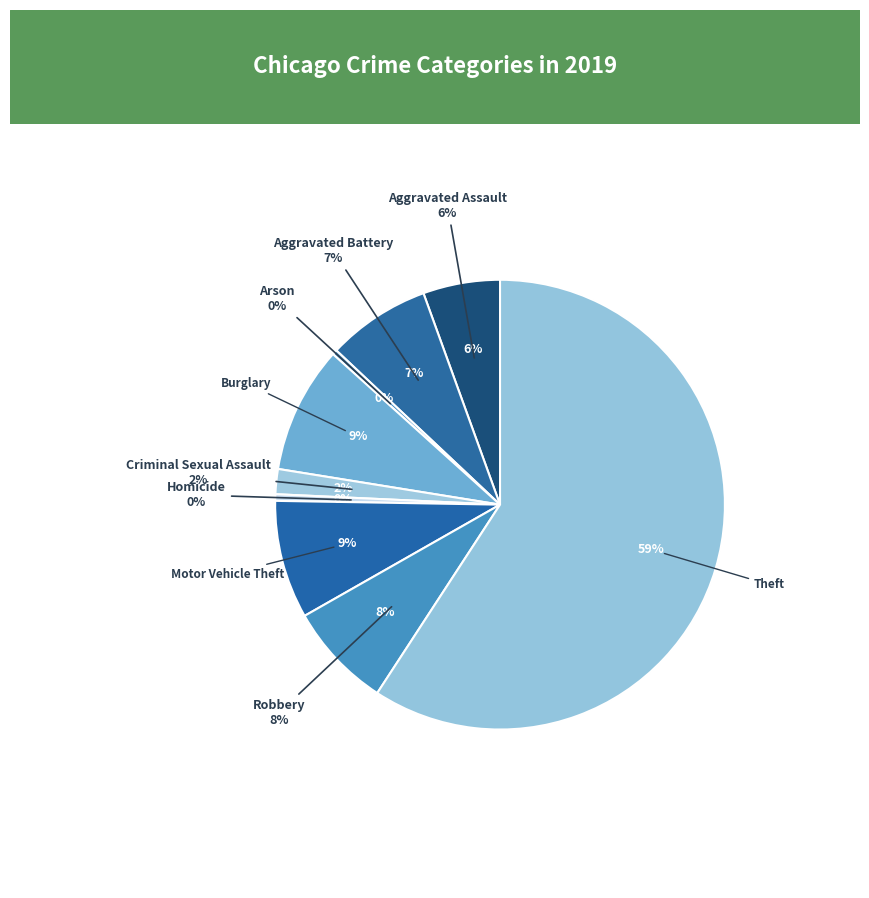

Is the sum of Theft and Aggravated Battery greater than half?

Yes